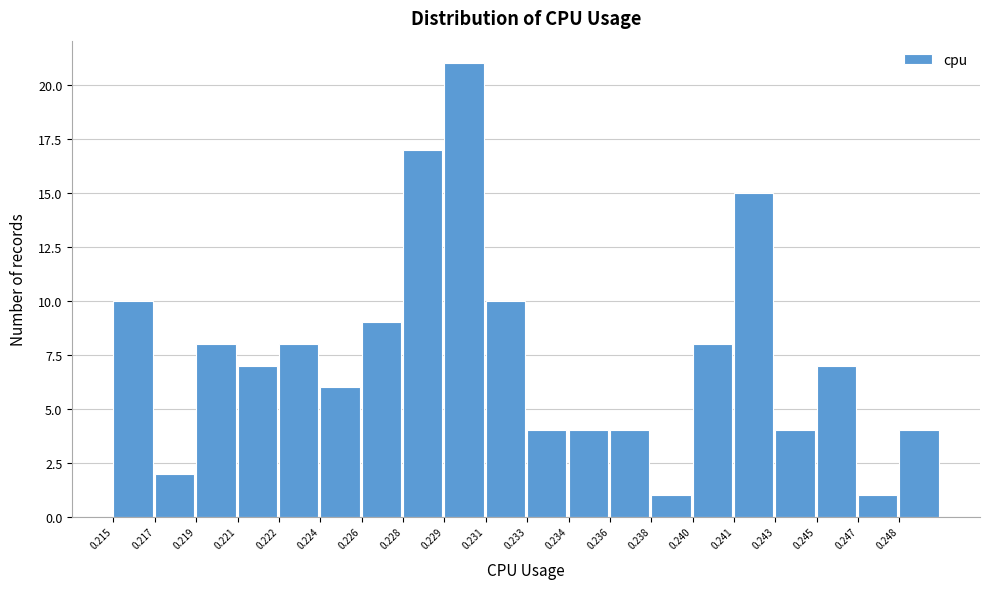

Reading left to right, transcribe all the data shown in this chart.

10	2	8	7	8	6	9	17	21	10	4	4	4	1	8	15	4	7	1	4